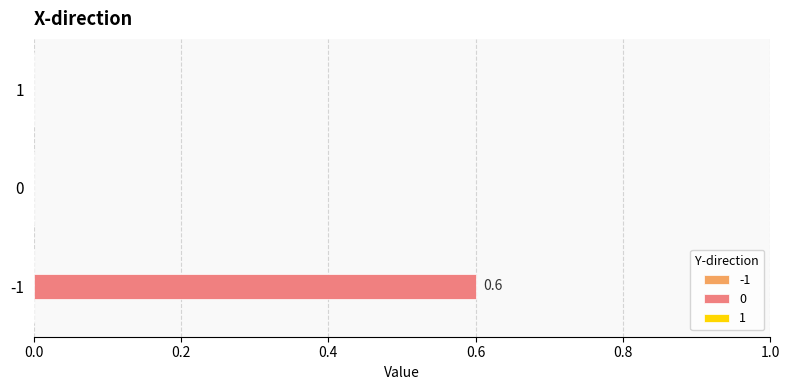

Reading bottom to top, extract all data points from this chart.

-1=0.6	0=0.0	1=0.0